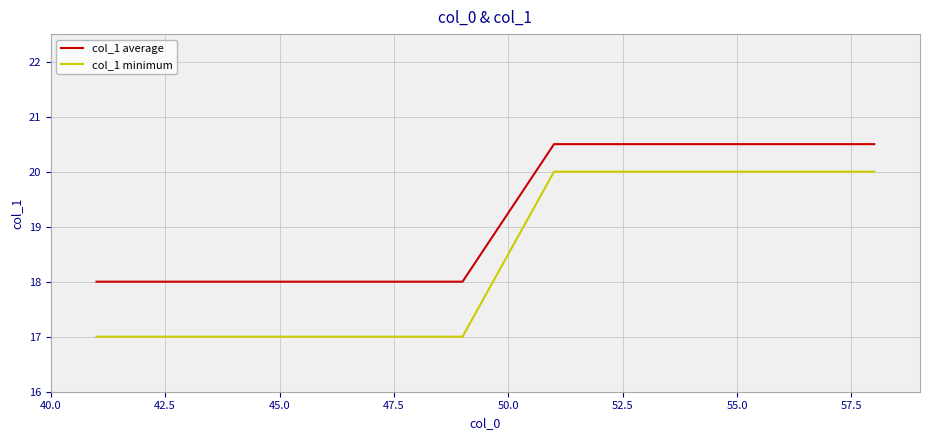

Which series has the largest total across all categories?

col_1 average